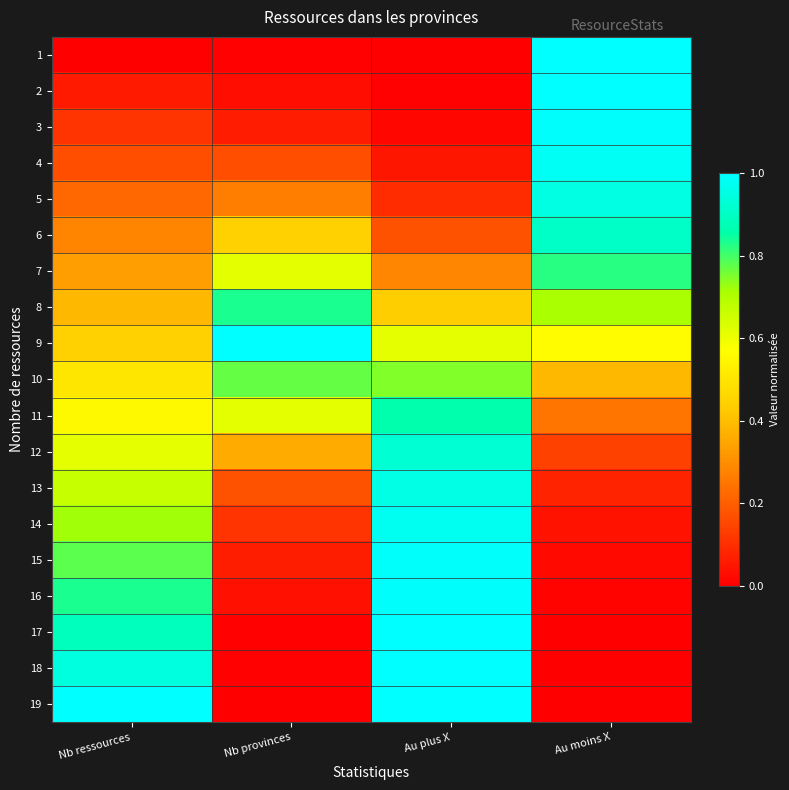

Reading left to right, extract all data points from this chart.

1: Nb ressources=0.0	Nb provinces=0.0	Au plus X=0.0	Au moins X=1.0
2: Nb ressources=0.1	Nb provinces=0.0	Au plus X=0.0	Au moins X=1.0
3: Nb ressources=0.1	Nb provinces=0.1	Au plus X=0.0	Au moins X=1.0
4: Nb ressources=0.2	Nb provinces=0.2	Au plus X=0.0	Au moins X=1.0
5: Nb ressources=0.2	Nb provinces=0.3	Au plus X=0.1	Au moins X=1.0
6: Nb ressources=0.3	Nb provinces=0.4	Au plus X=0.2	Au moins X=0.9
7: Nb ressources=0.3	Nb provinces=0.6	Au plus X=0.3	Au moins X=0.8
8: Nb ressources=0.4	Nb provinces=0.8	Au plus X=0.4	Au moins X=0.7
9: Nb ressources=0.4	Nb provinces=1.0	Au plus X=0.6	Au moins X=0.6
10: Nb ressources=0.5	Nb provinces=0.8	Au plus X=0.7	Au moins X=0.4
11: Nb ressources=0.6	Nb provinces=0.6	Au plus X=0.9	Au moins X=0.2
12: Nb ressources=0.6	Nb provinces=0.4	Au plus X=0.9	Au moins X=0.1
13: Nb ressources=0.7	Nb provinces=0.2	Au plus X=1.0	Au moins X=0.1
14: Nb ressources=0.7	Nb provinces=0.1	Au plus X=1.0	Au moins X=0.0
15: Nb ressources=0.8	Nb provinces=0.1	Au plus X=1.0	Au moins X=0.0
16: Nb ressources=0.8	Nb provinces=0.0	Au plus X=1.0	Au moins X=0.0
17: Nb ressources=0.9	Nb provinces=0.0	Au plus X=1.0	Au moins X=0.0
18: Nb ressources=0.9	Nb provinces=0.0	Au plus X=1.0	Au moins X=0.0
19: Nb ressources=1.0	Nb provinces=0.0	Au plus X=1.0	Au moins X=0.0